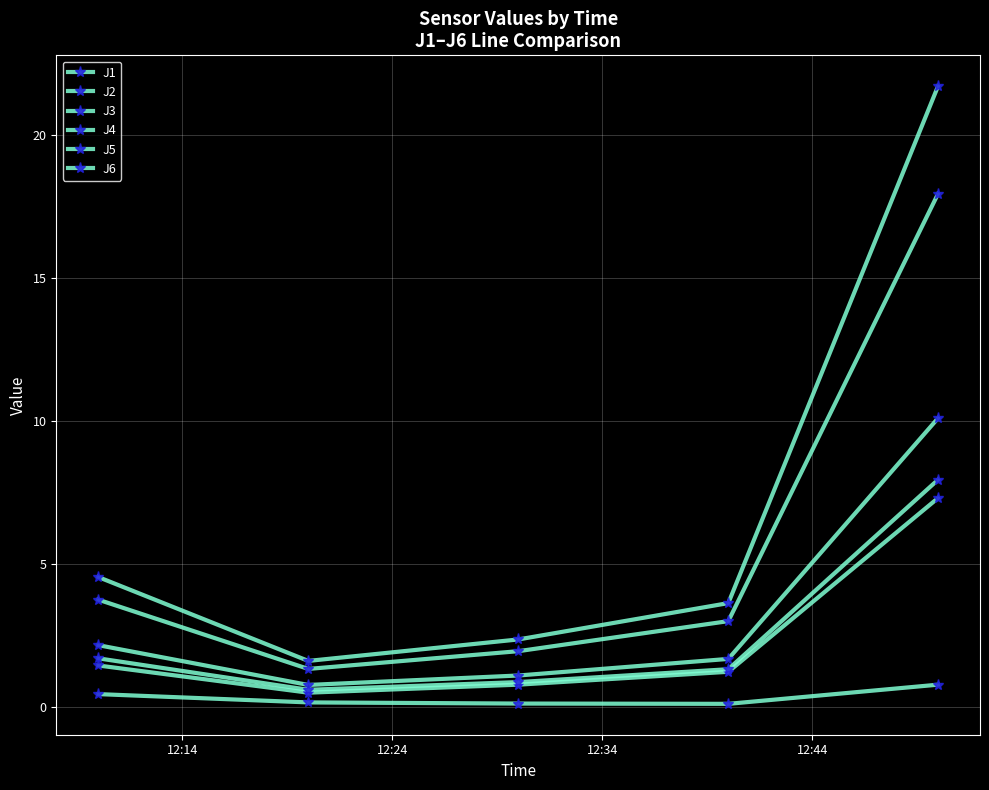

How many categories are shown in the chart?

5